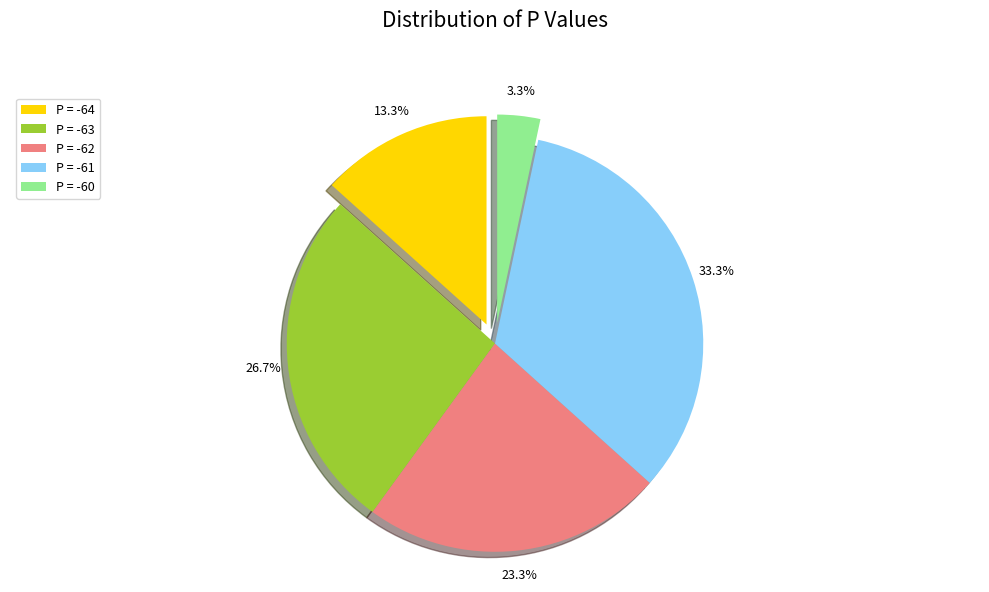

Between P = -64 and P = -62, which is larger?

P = -62